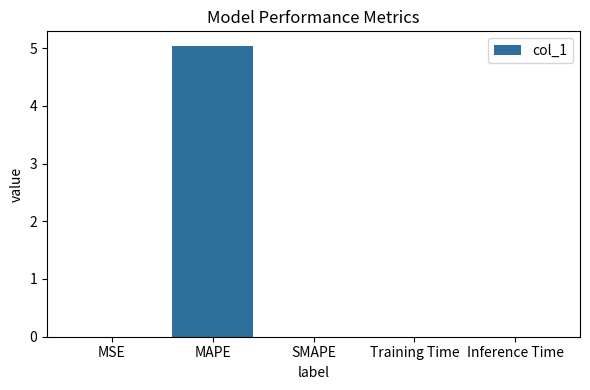

Between Inference Time and MAPE, which is larger?

MAPE